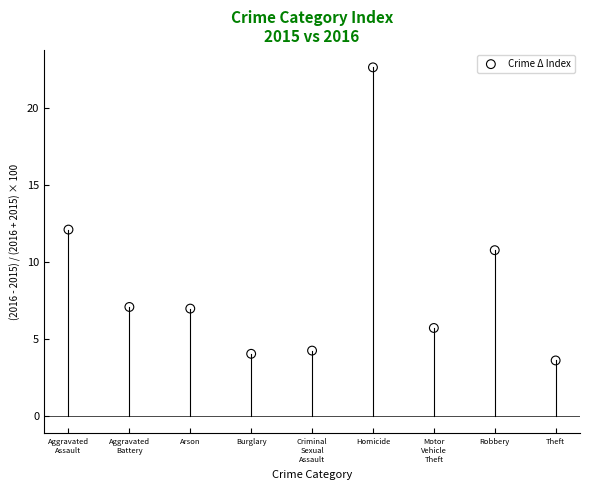

What is the average Y value?

8.6